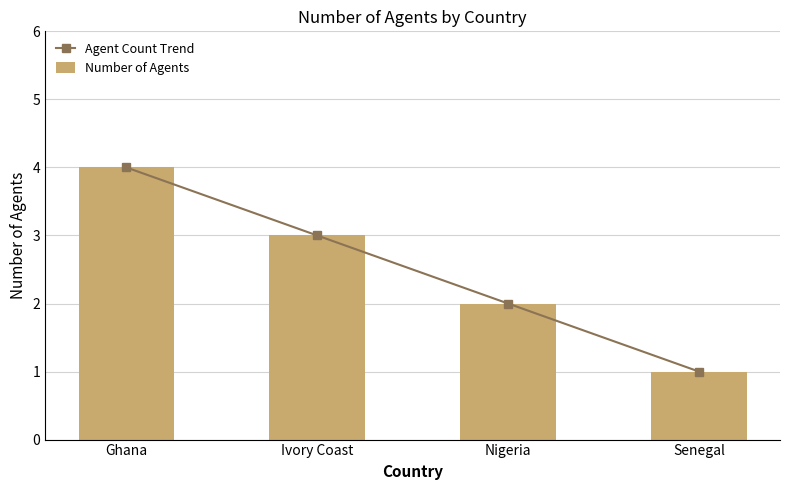

Which series has the widest spread of values?

Agent Count Trend